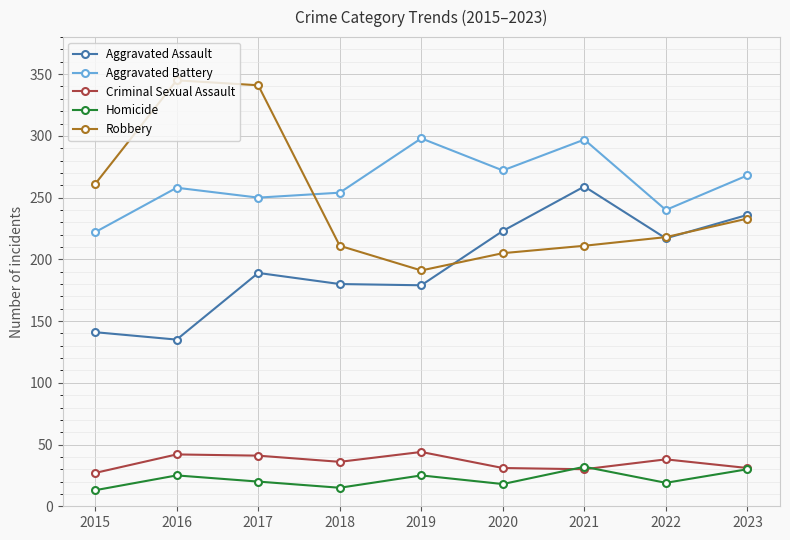

What is the sum of all Aggravated Assault values?

1759